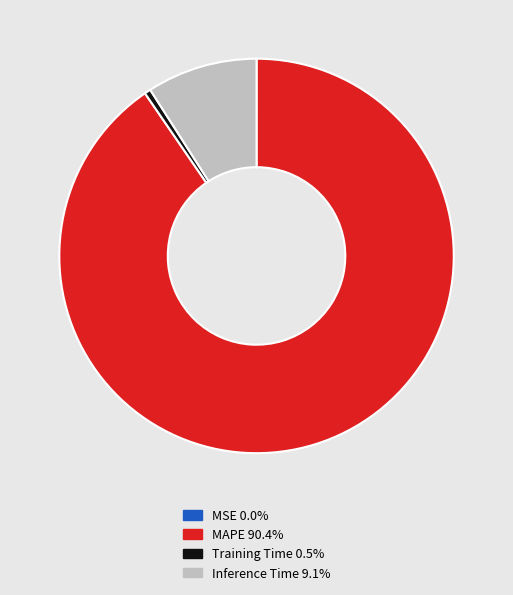

Combined, do Training Time and MAPE account for over 50%?

Yes